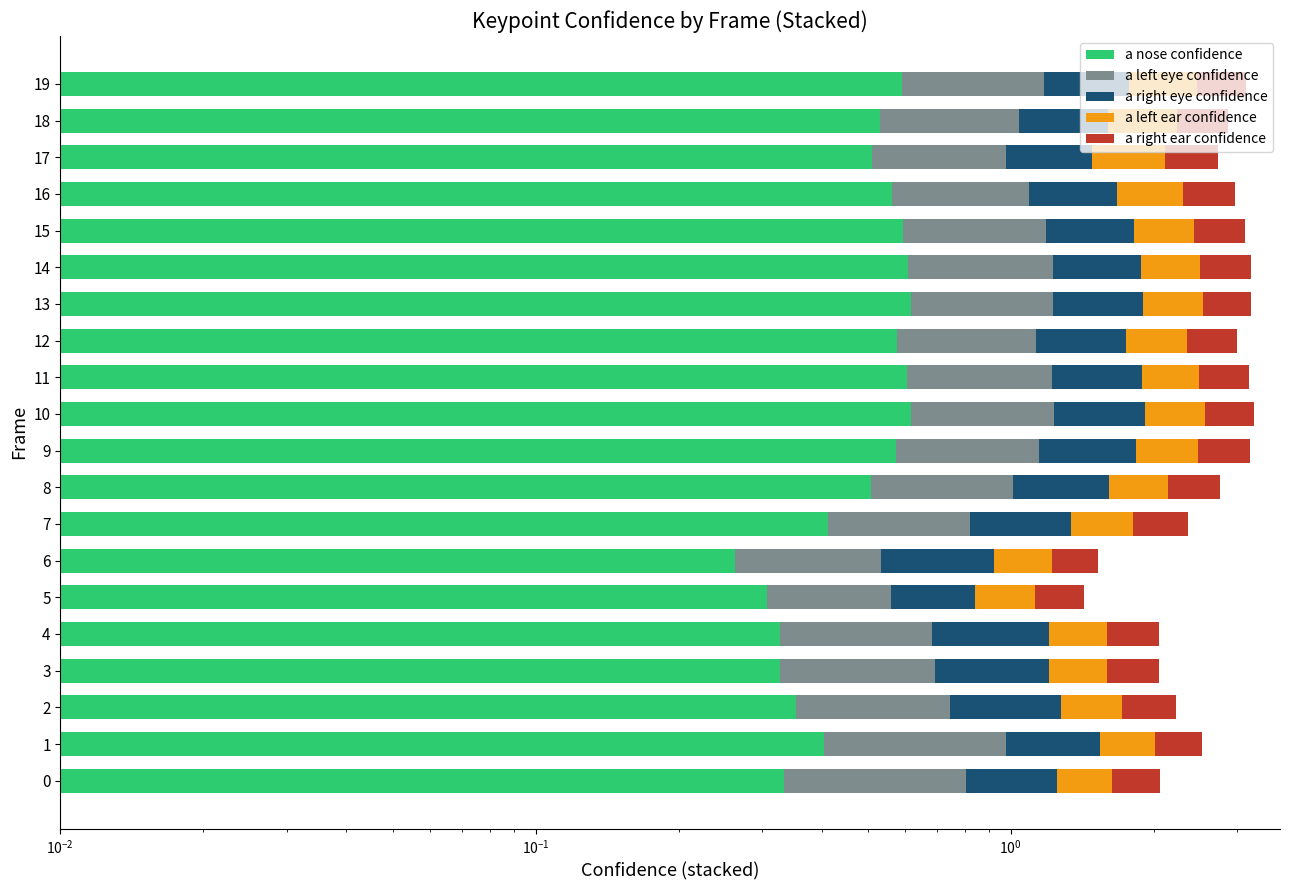

Which series changed the most between 4 and 8?

a nose confidence